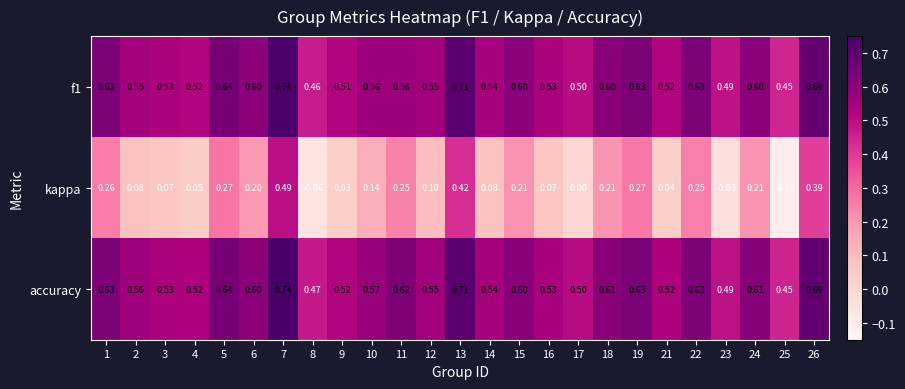

Between 2 and 5, which series saw the biggest shift?

kappa